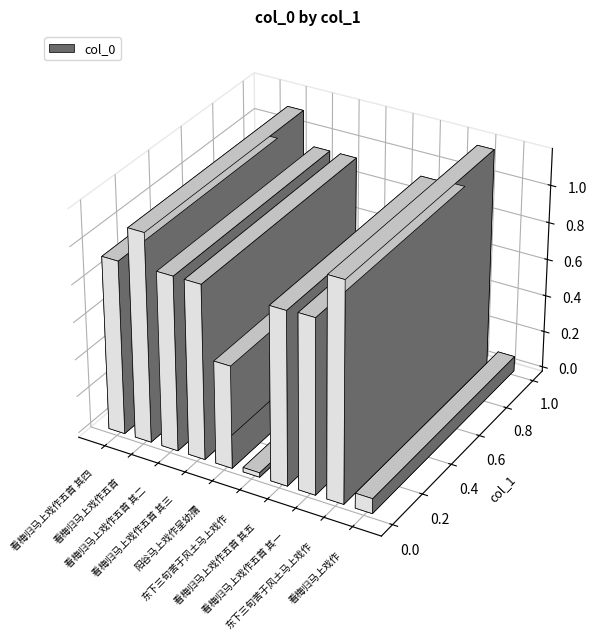

How many series are shown in this chart?

1